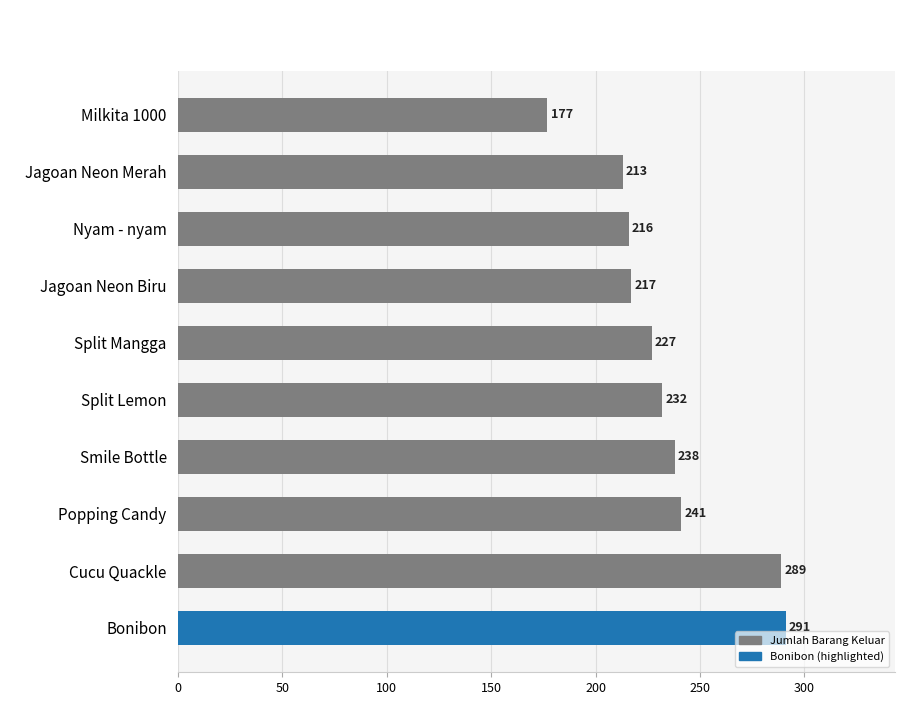

At which category does the chart reach its minimum across all series?

Milkita 1000